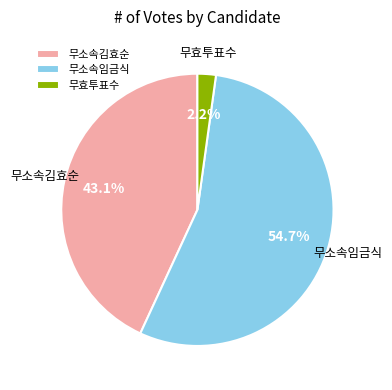

Count the number of slices in the pie.

3